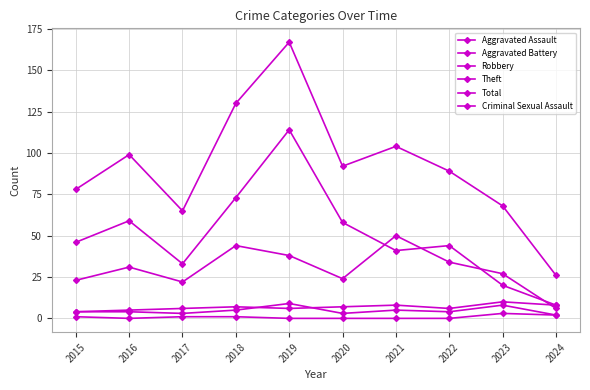

Is the value of Total at 2021 greater than the value of Aggravated Assault at 2024?

Yes